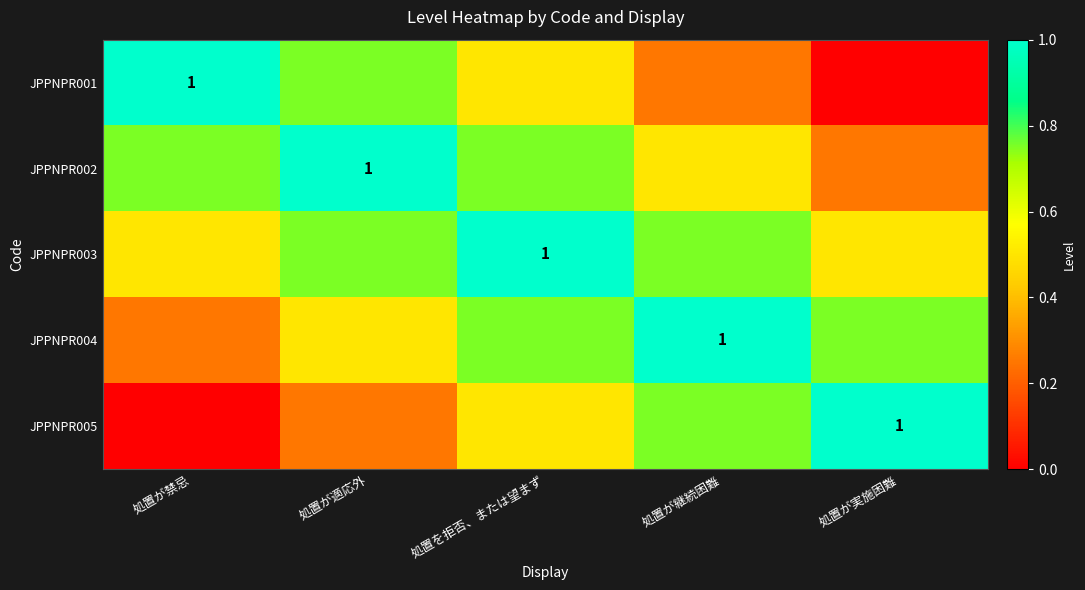

Which label corresponds to the smallest value in the chart?

処置が実施困難